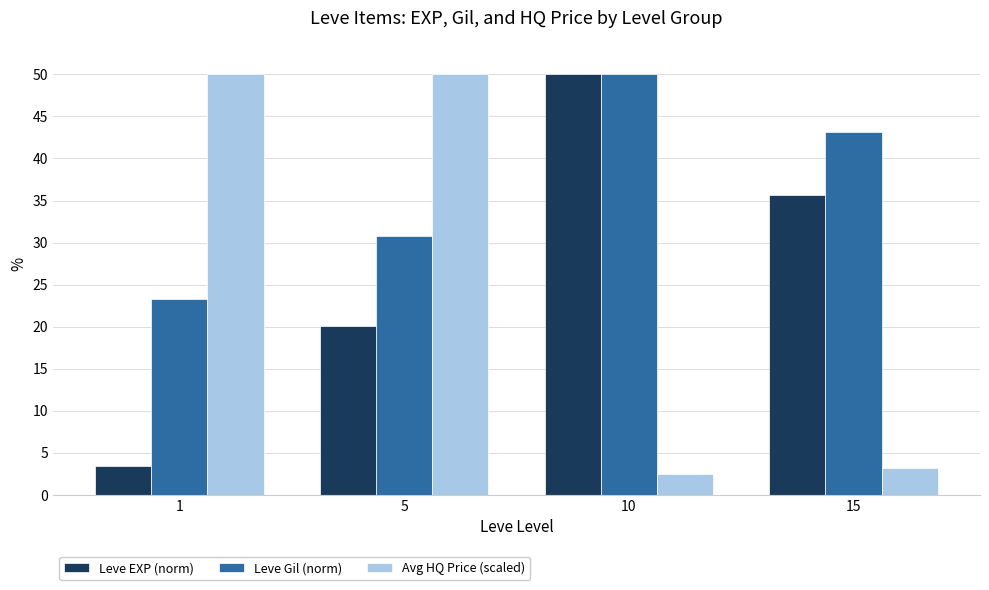

Is it true that Leve Gil (norm) equals 50.0 at 10?

True